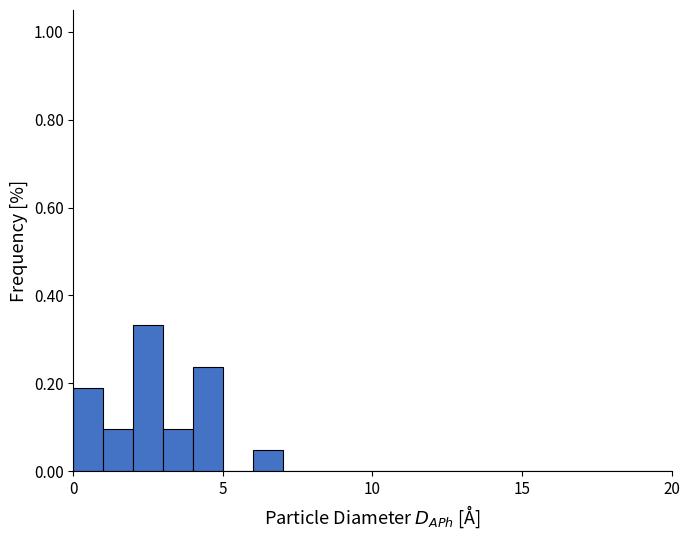

Around what value on the x-axis is the tallest bar? Give the approximate position of its centre, as read against the axis.

2.5